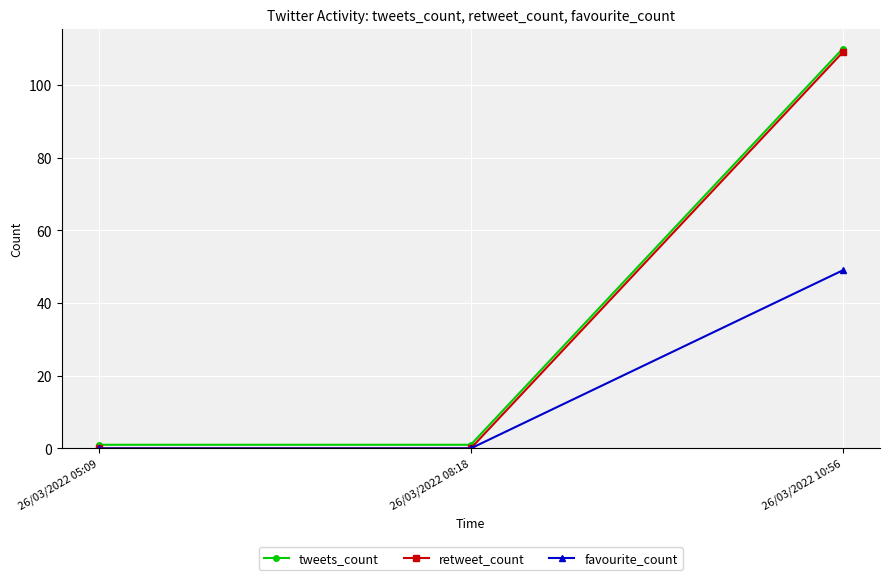

At which category does the chart reach its peak across all series?

26/03/2022 10:56